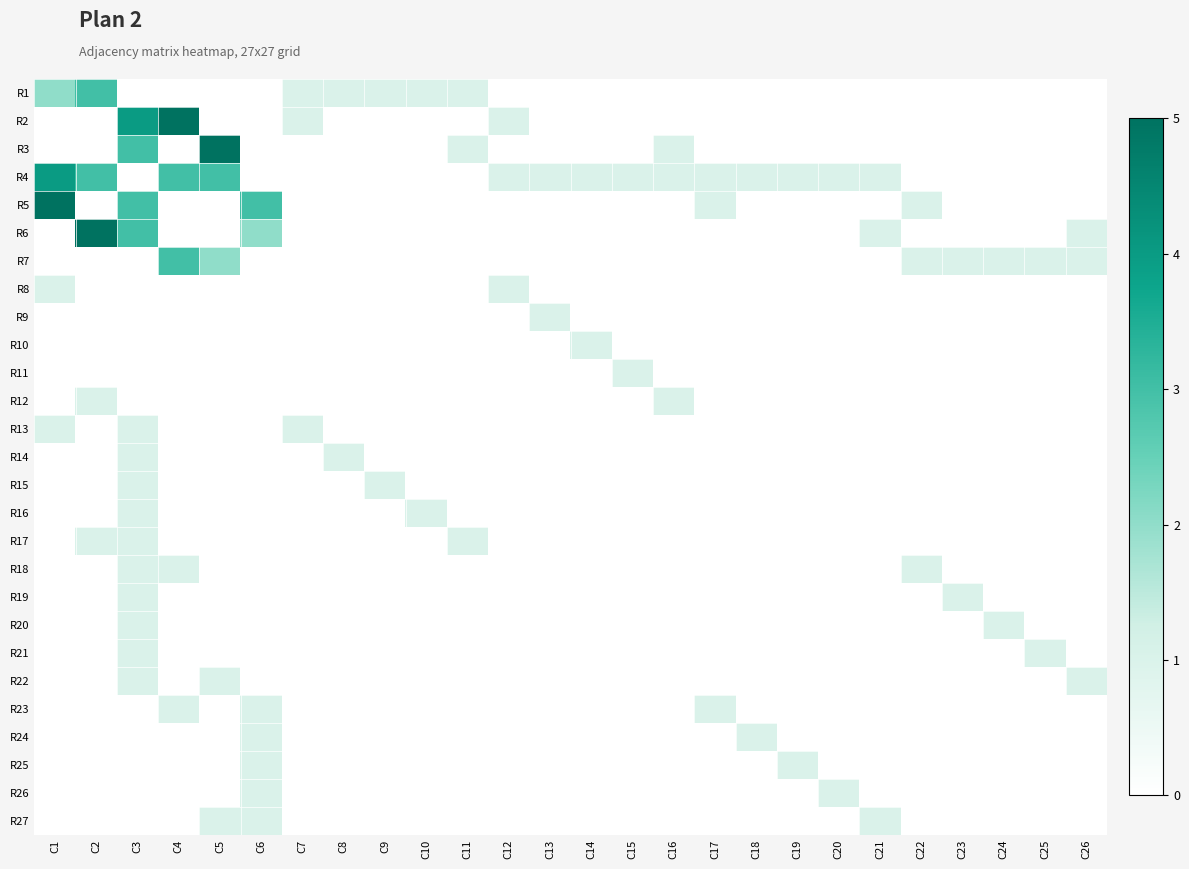

Rank the series at C23 from highest to lowest value.

R7, R19, R1, R2, R3, R4, R5, R6, R8, R9, R10, R11, R12, R13, R14, R15, R16, R17, R18, R20, R21, R22, R23, R24, R25, R26, R27